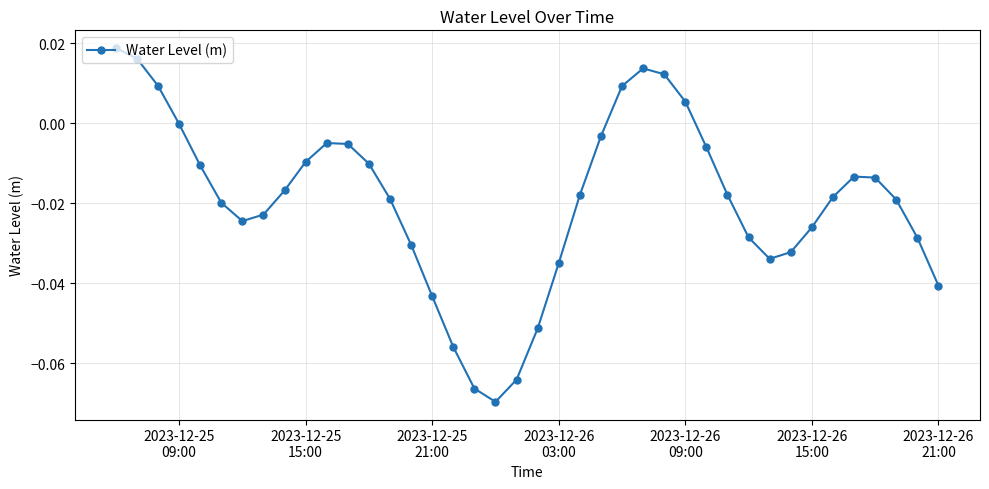

What is the difference between the second highest and second lowest values?

0.1